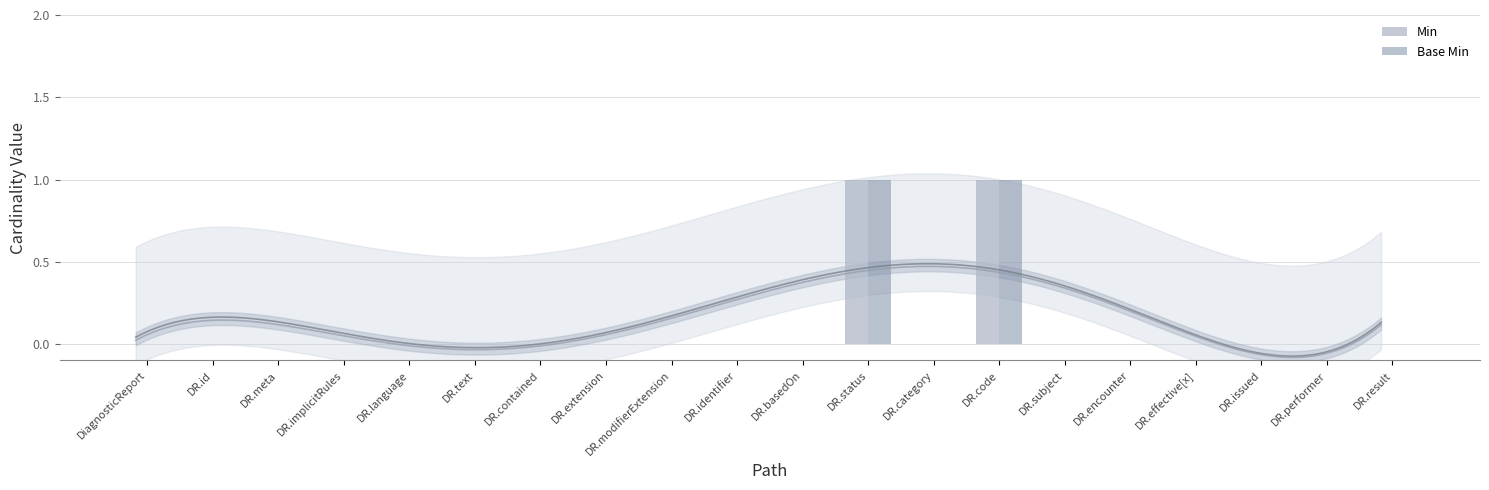

Reading left to right, extract all data points from this chart.

Min: 0	0	0	0	0	0	0	0	0	0	0	1	0	1	0	0	0	0	0	0
Base Min: 0	0	0	0	0	0	0	0	0	0	0	1	0	1	0	0	0	0	0	0